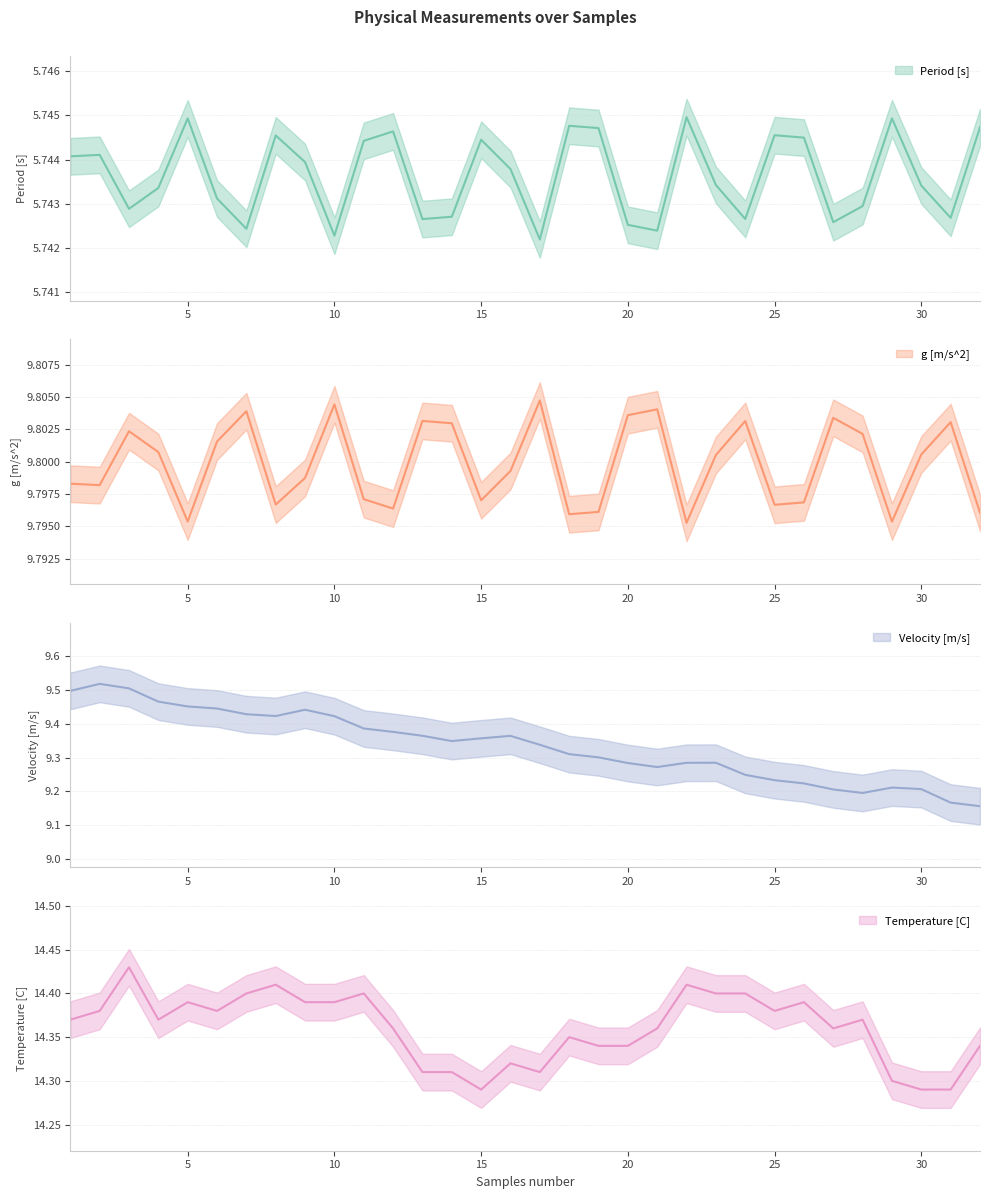

Is it true that Period [s] equals 5.7 at 21?

True